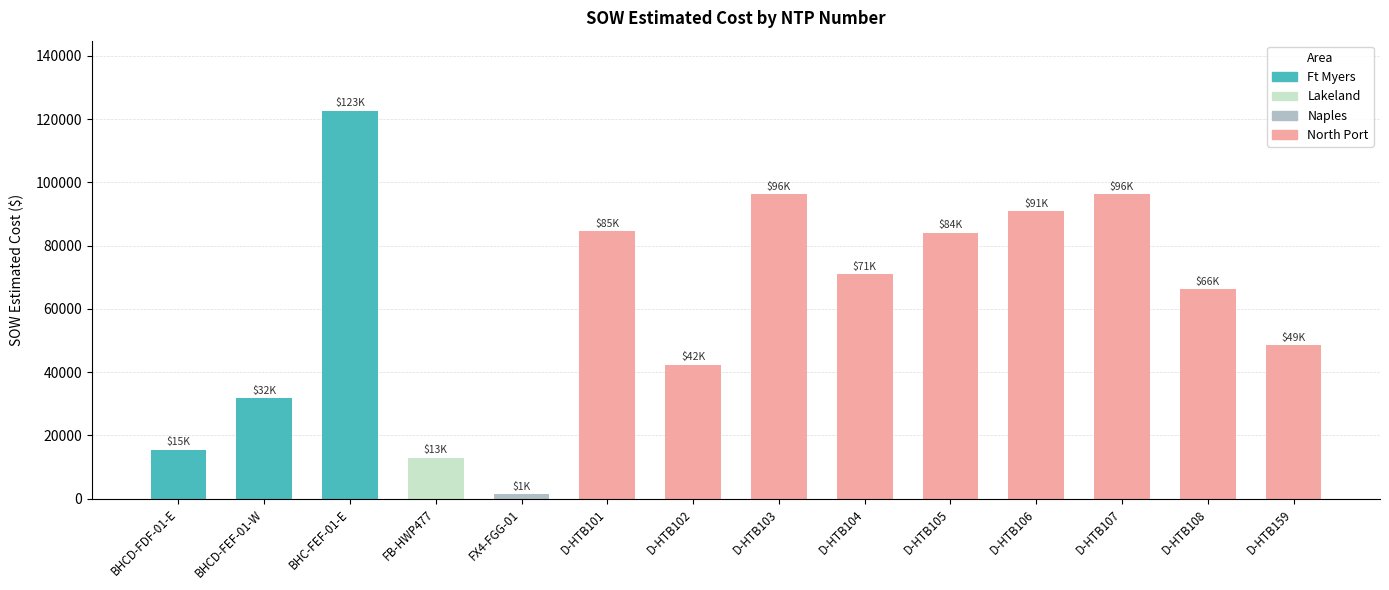

Does the chart contain stacked bars?

No